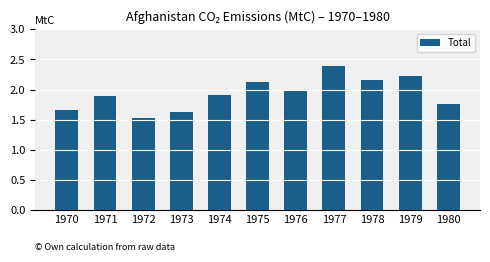

What is the value of the 5th bar from the left?

1.9